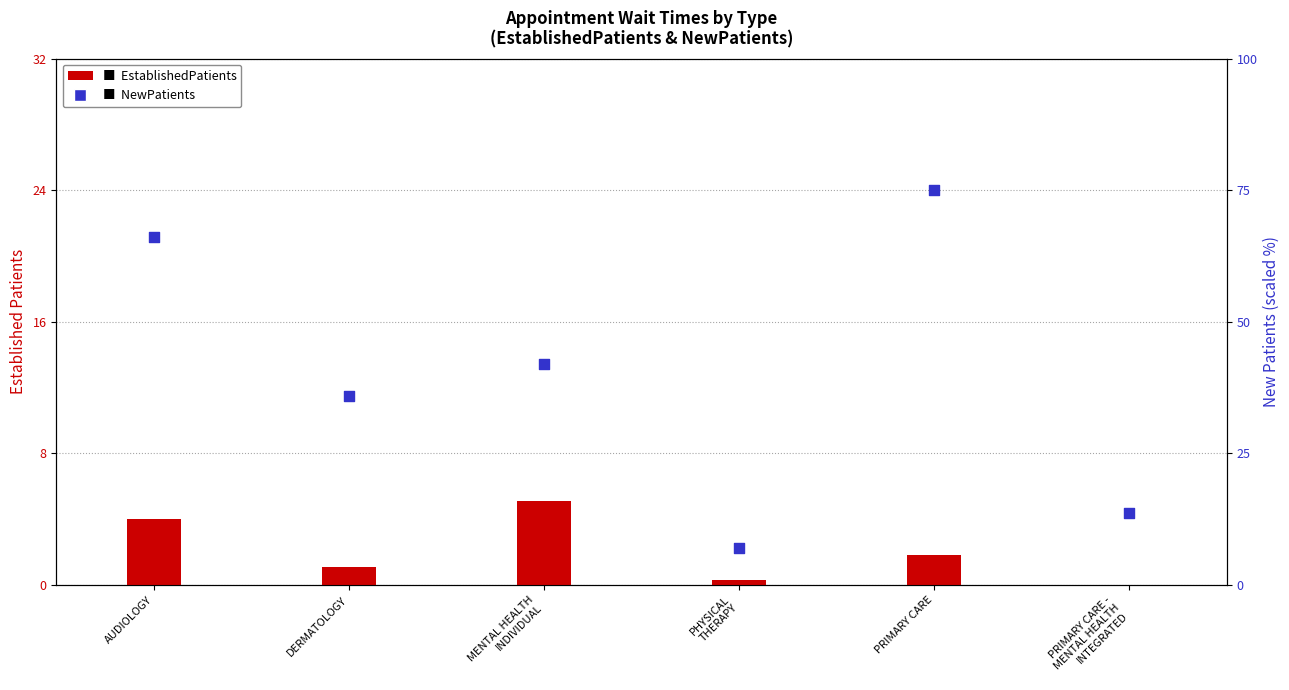

What are all the series names shown in the legend?

EstablishedPatients, NewPatients